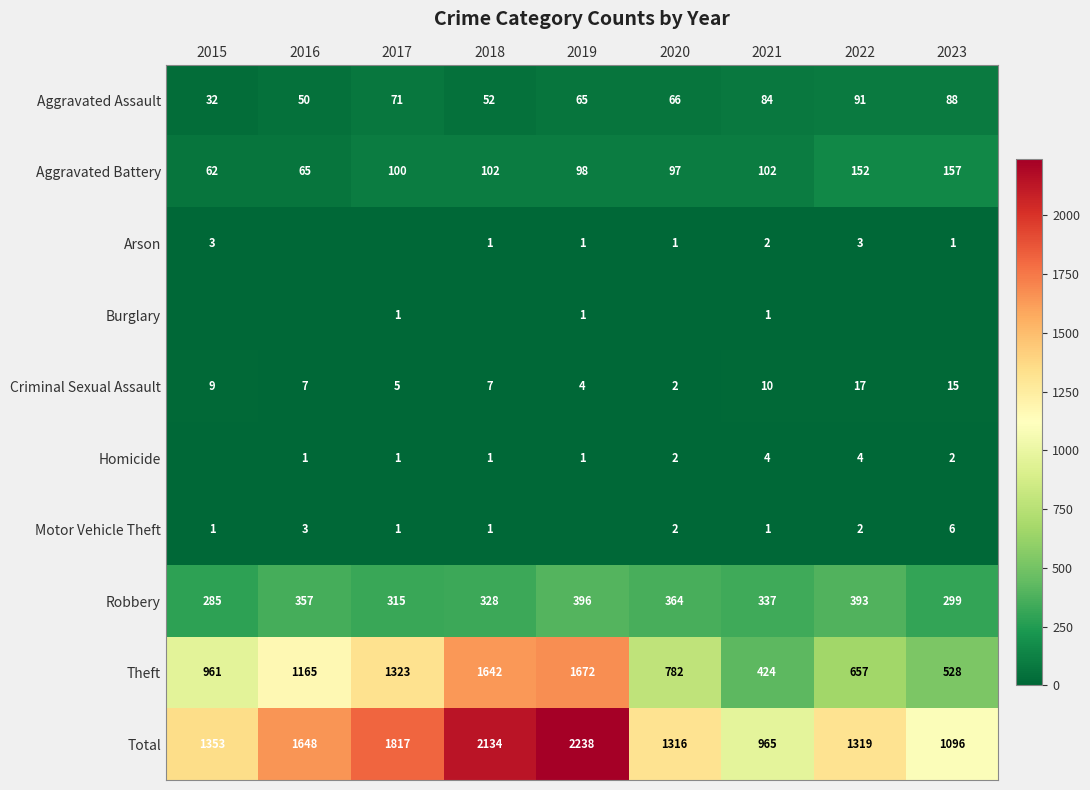

Which category has the highest value in the Aggravated Battery series?

2023